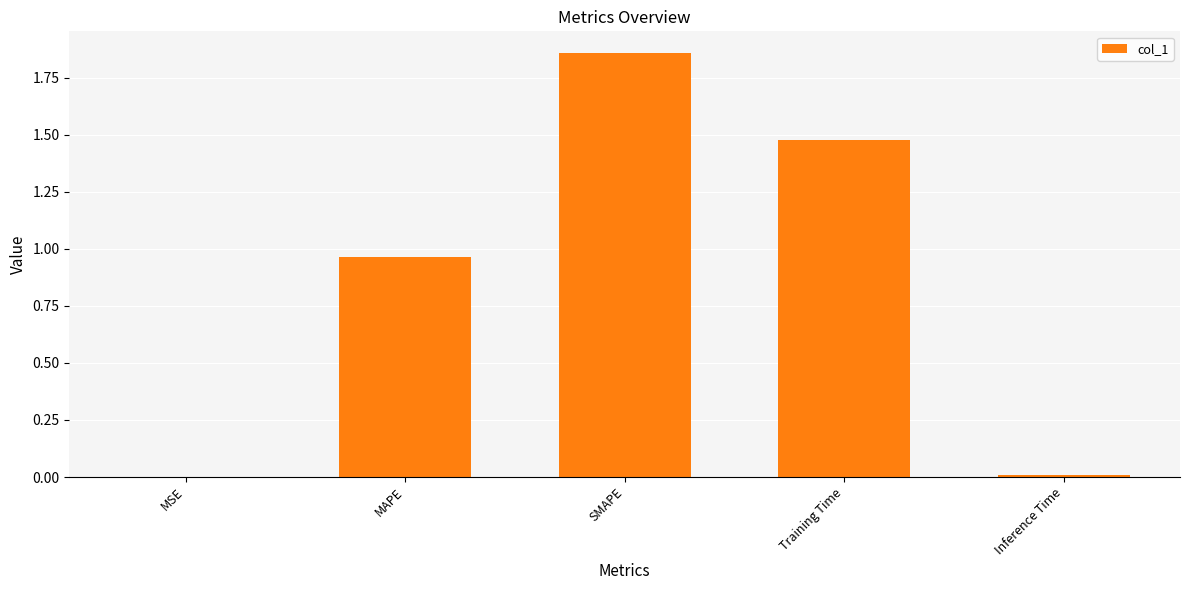

Which category has the highest value across all series?

SMAPE